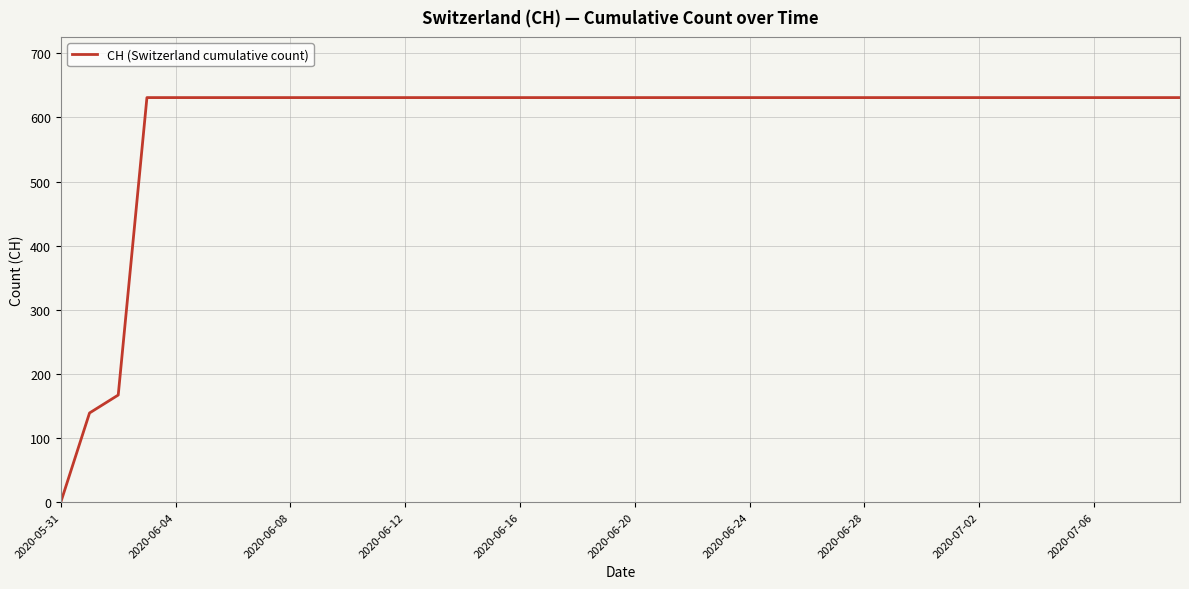

What is the difference between the maximum and minimum values?

631